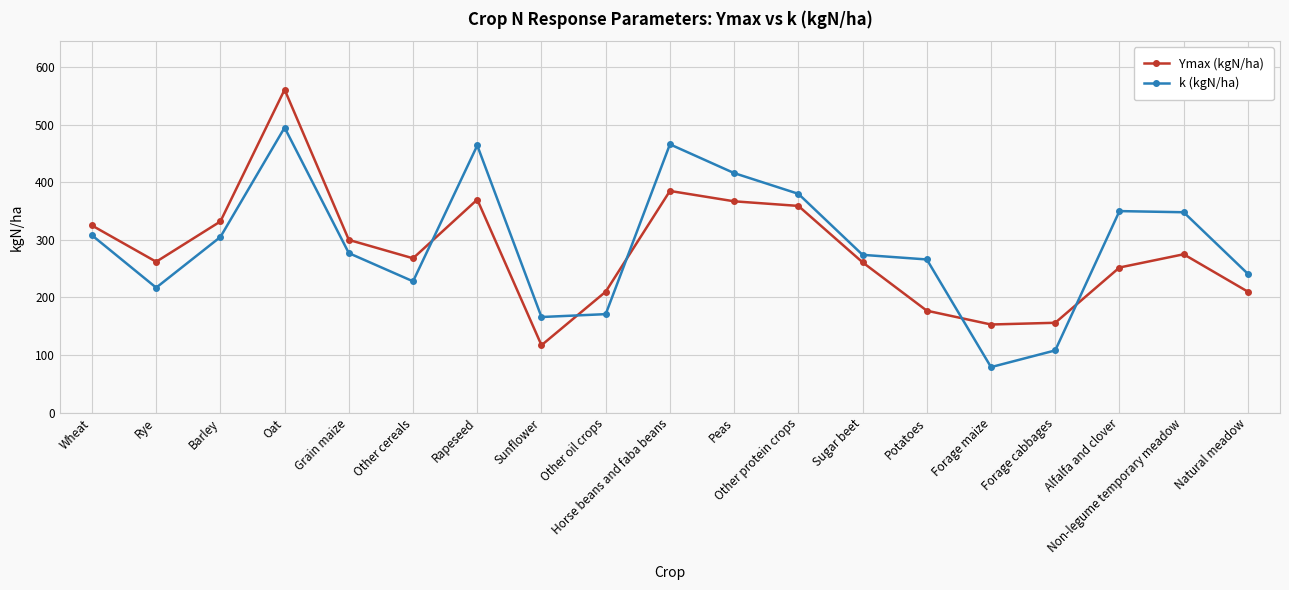

Which series has the widest spread of values?

Ymax (kgN/ha)